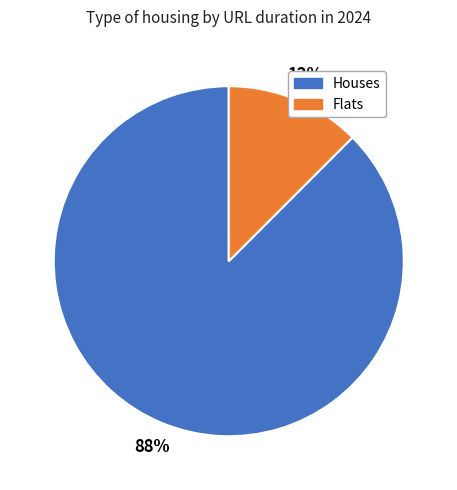

To the nearest percent, what is the average slice percentage?

50%